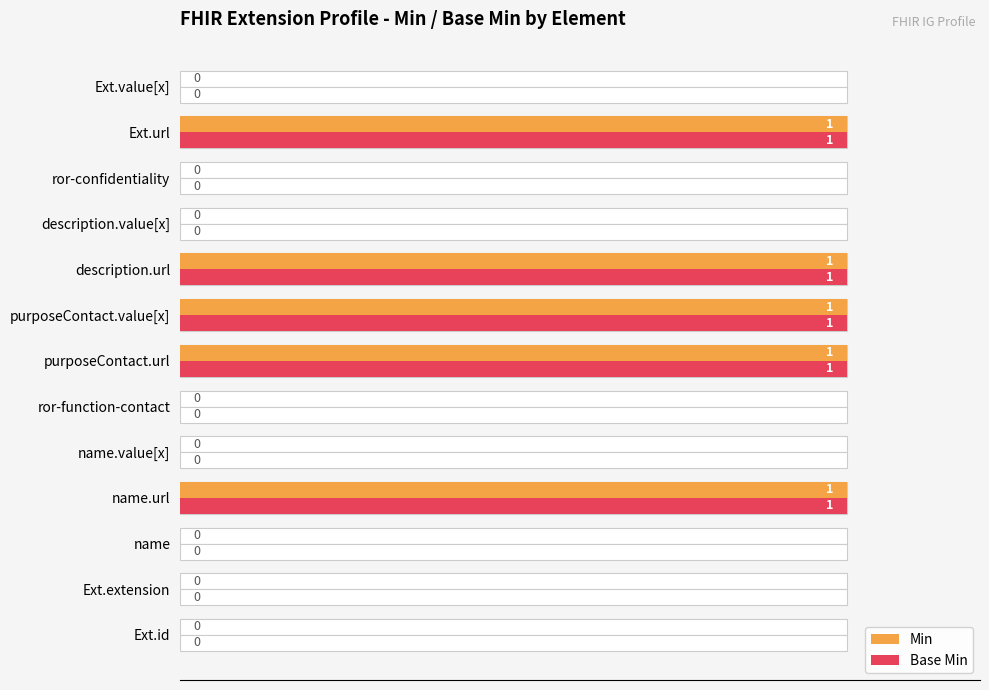

What is the sum of all Min values?

5